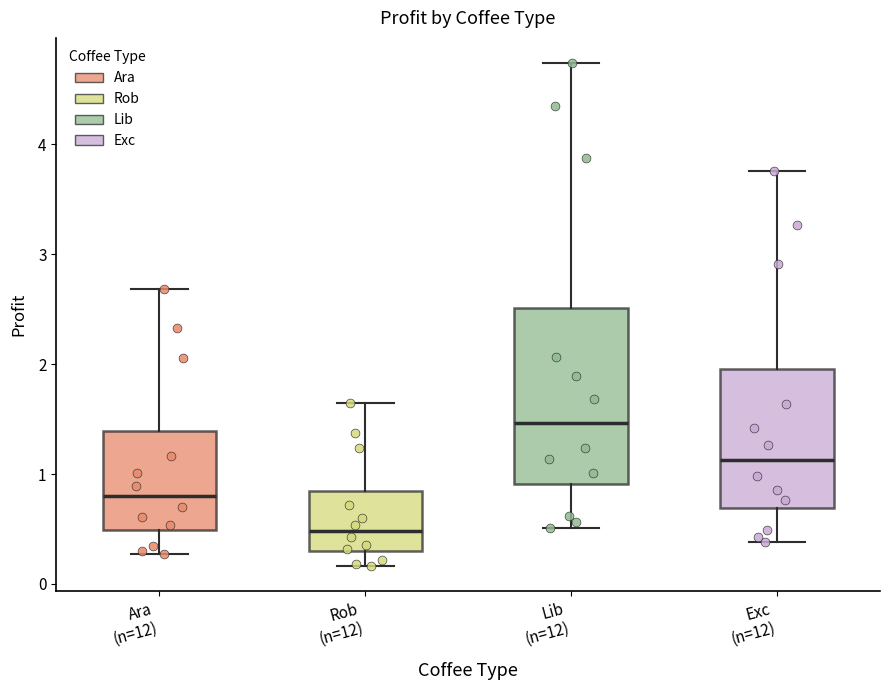

Reading left to right, read every box against the y-axis: the position of its median line, the range the box covers, and the ends of its whiskers. The values are not printed on the chart, so give them approximately, as read against the axis.

Ara (n=12): median 0.8, box 0.5 to 1.4, whiskers 0.3 to 2.7
Rob (n=12): median 0.5, box 0.3 to 0.8, whiskers 0.2 to 1.6
Lib (n=12): median 1.5, box 0.9 to 2.5, whiskers 0.5 to 4.7
Exc (n=12): median 1.1, box 0.7 to 2.0, whiskers 0.4 to 3.8